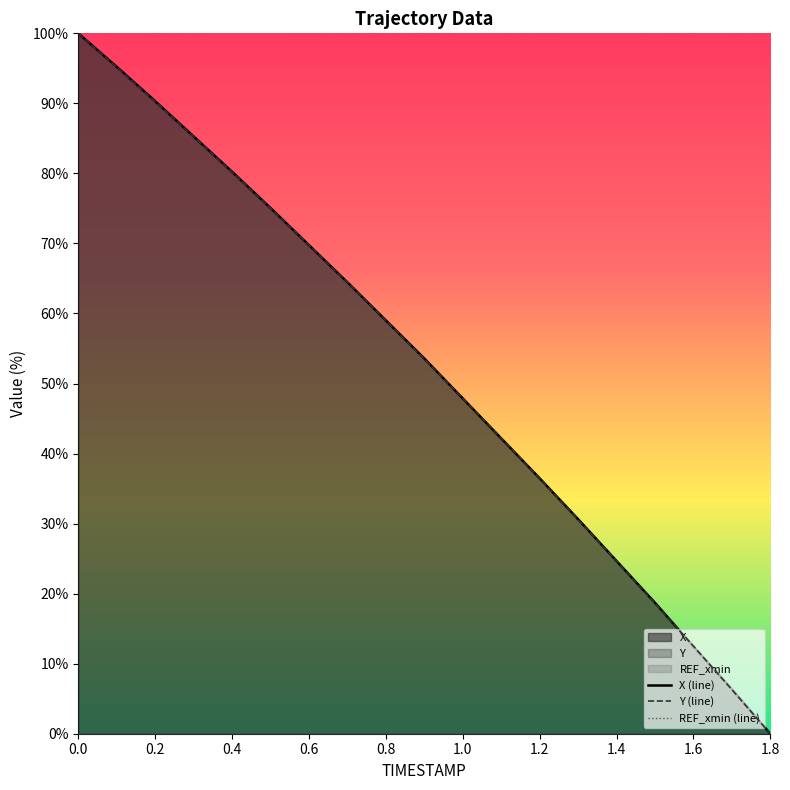

What is the difference between the maximum and minimum values in the Y (line) series?

100.0